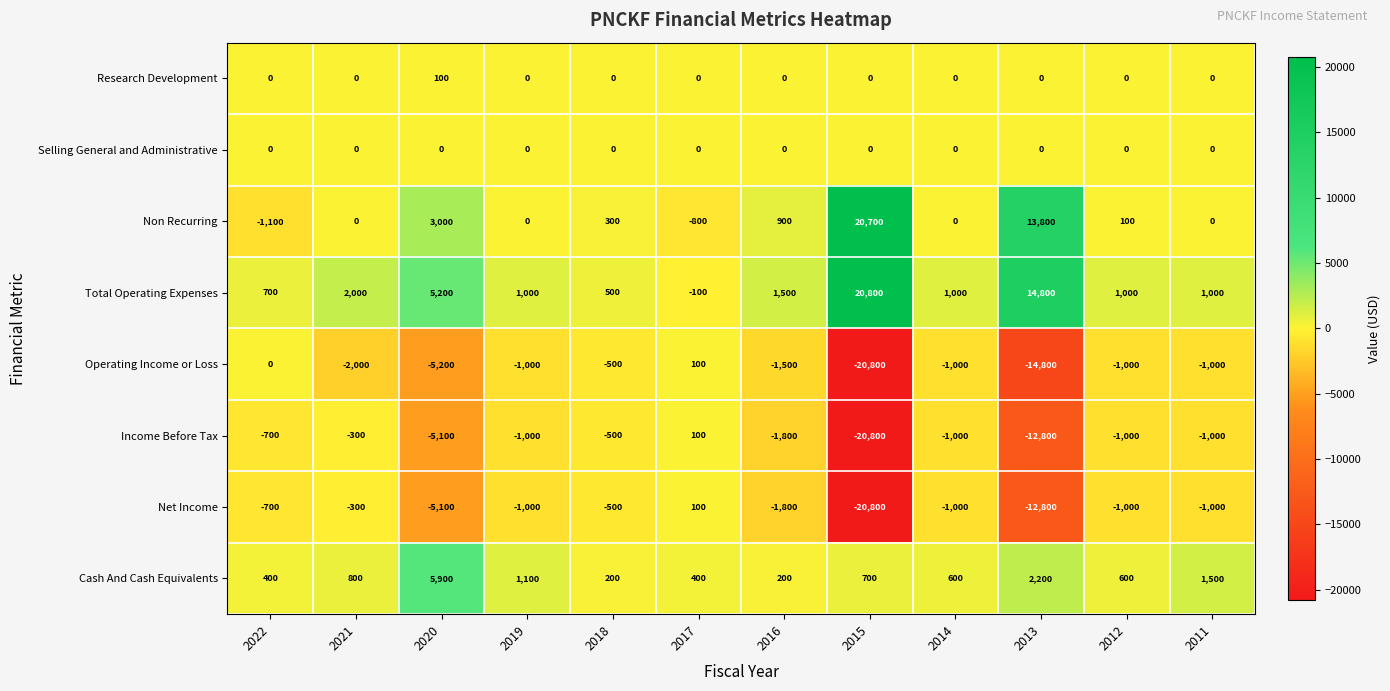

Count the number of data series in this chart.

8